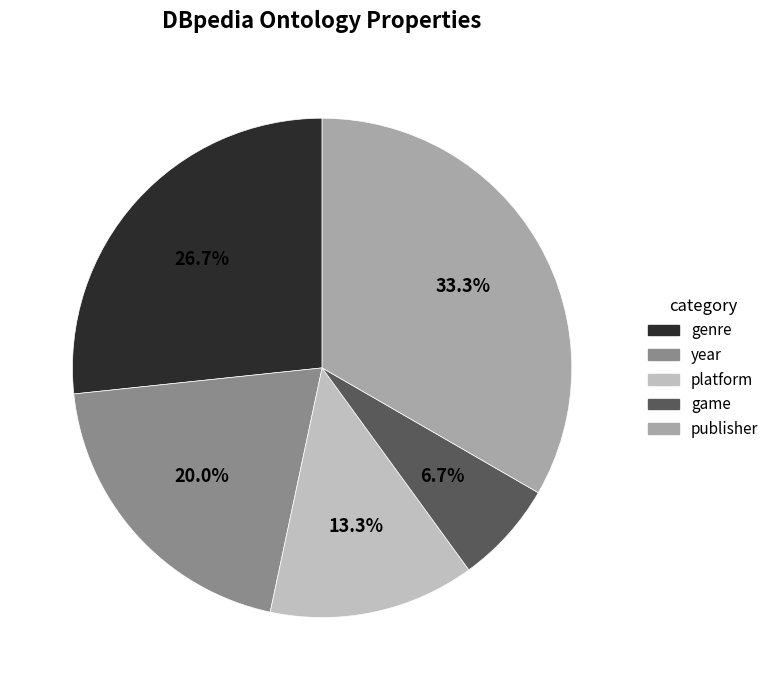

Which has a higher value, publisher or platform?

publisher